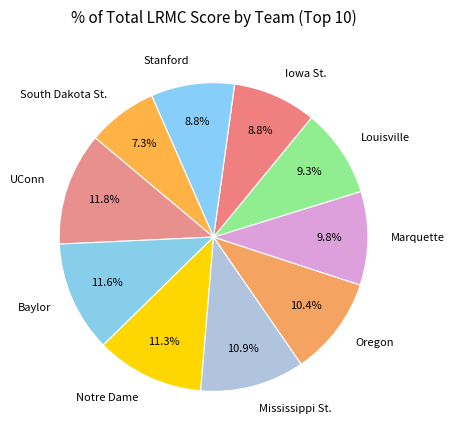

Which slice is the smallest?

South Dakota St.